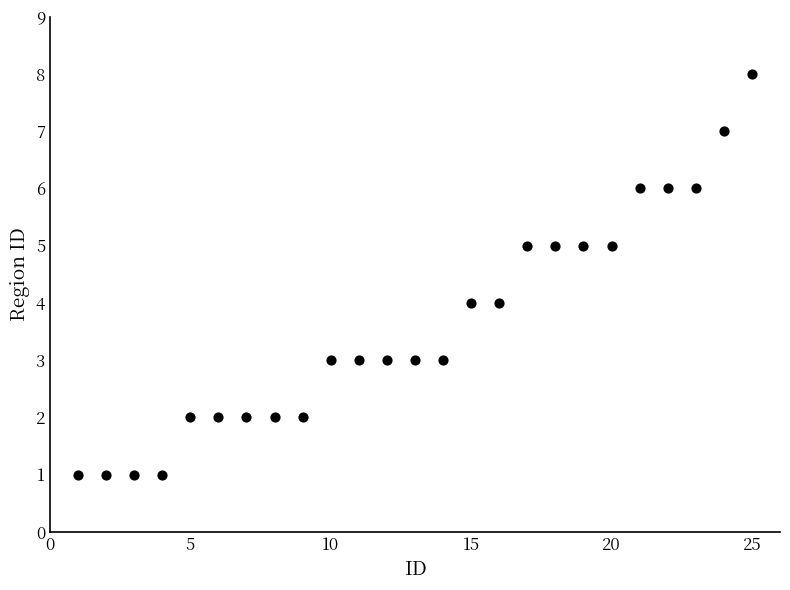

What is the range of Y values (max minus min)?

7